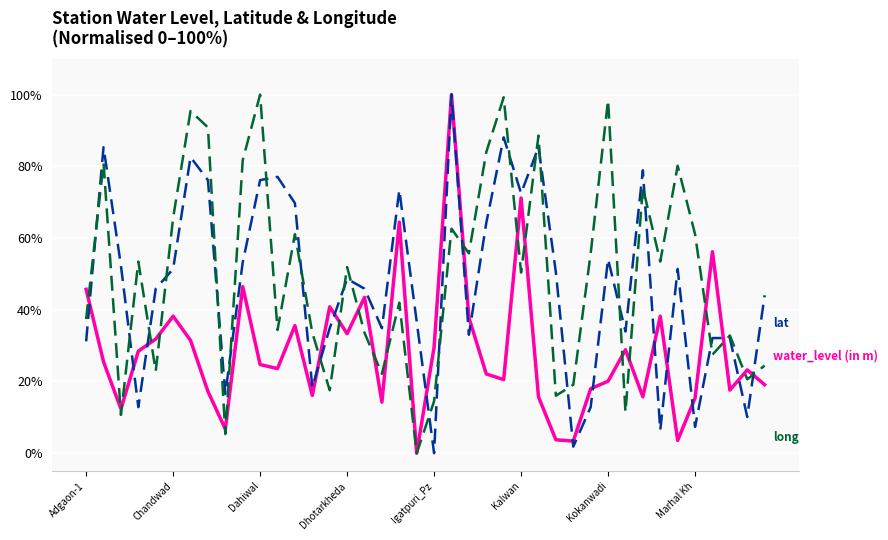

What is the greatest value displayed?

100.0